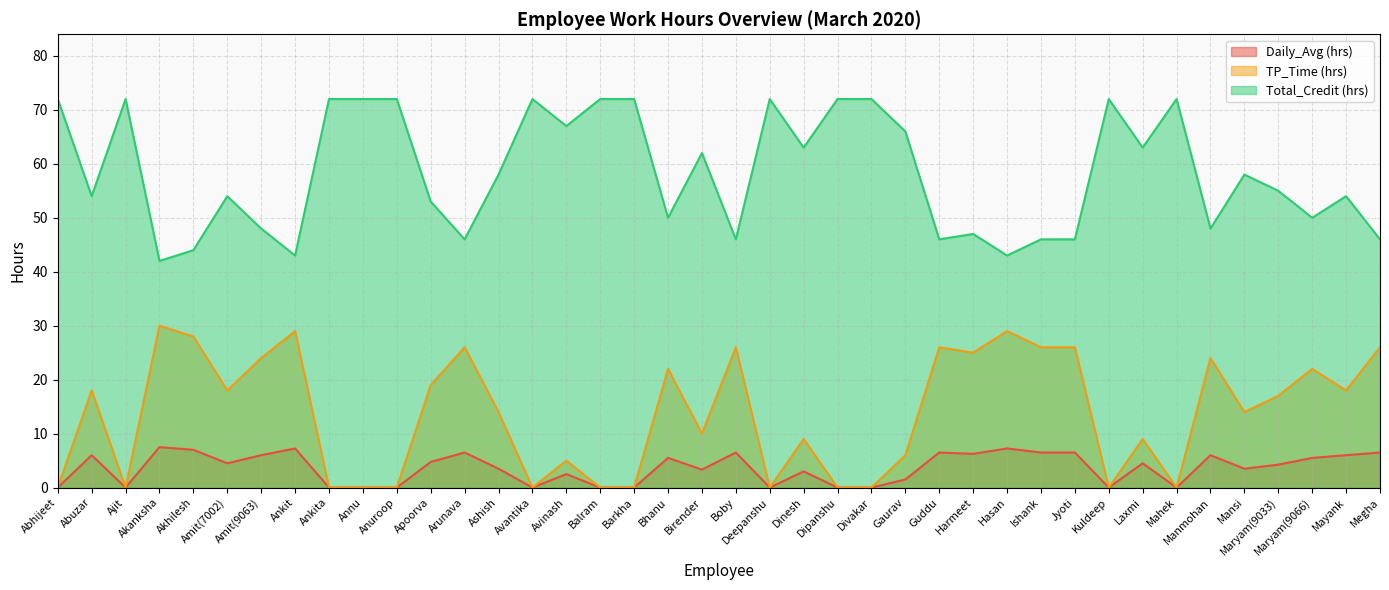

True or false: Total_Credit (hrs) and Daily_Avg (hrs) intersect in this chart.

False